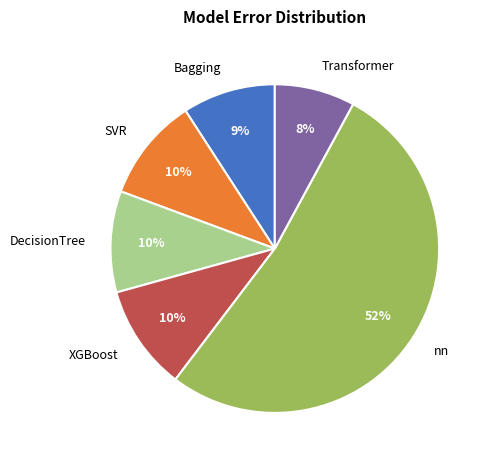

Count the number of slices in the pie.

6